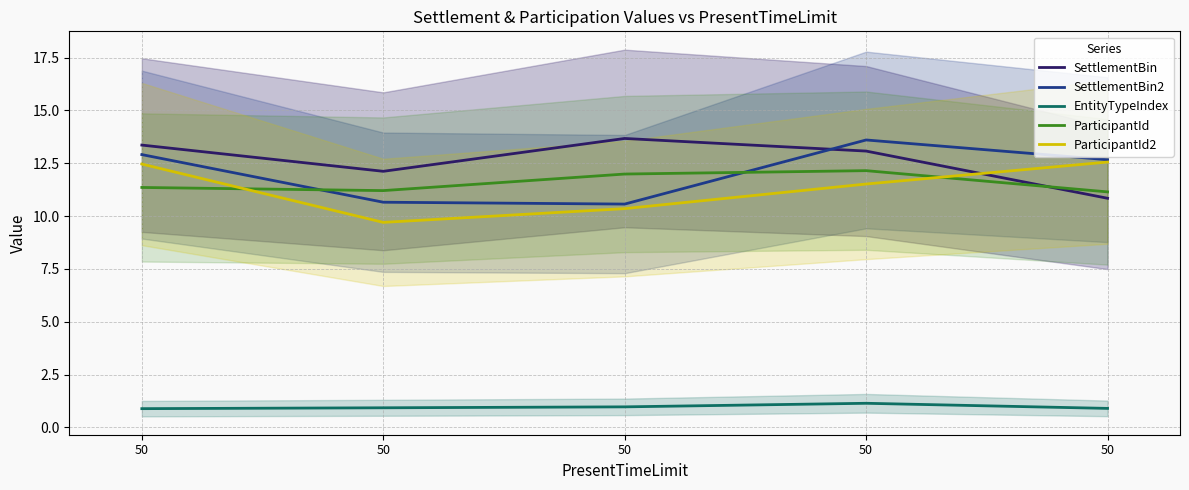

Read the SettlementBin value at 50.

13.7